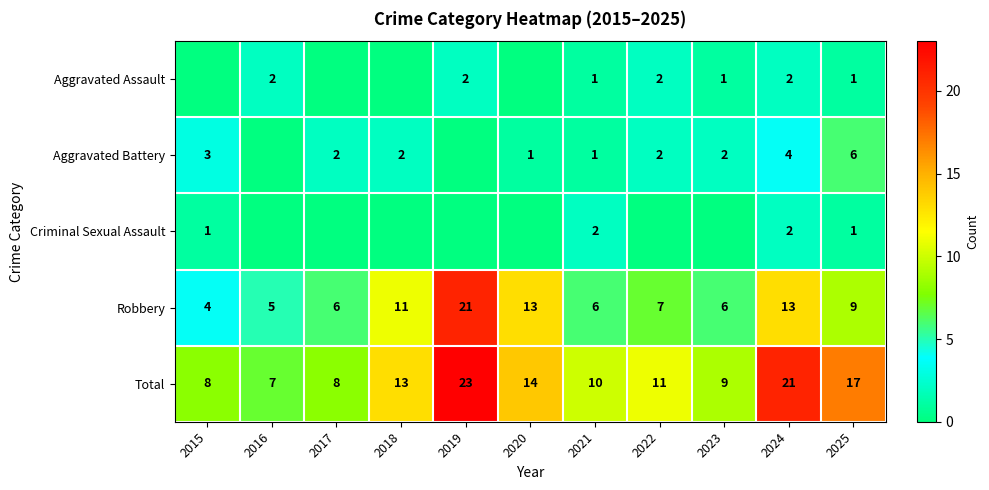

What is the approximate value of Total at 2016, to the nearest 10?

10